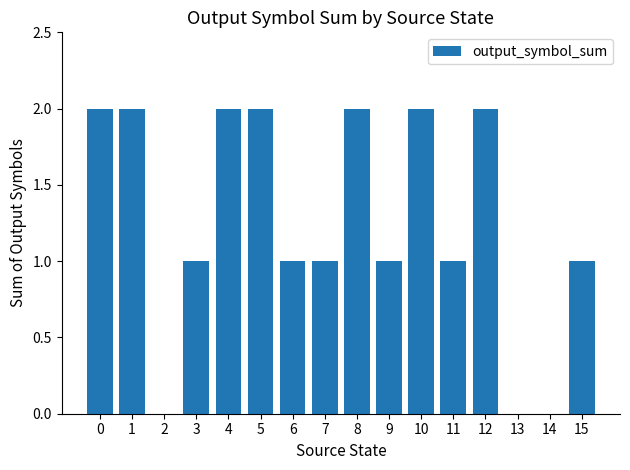

Reading left to right, list all the values displayed in this chart.

2	2	0	1	2	2	1	1	2	1	2	1	2	0	0	1